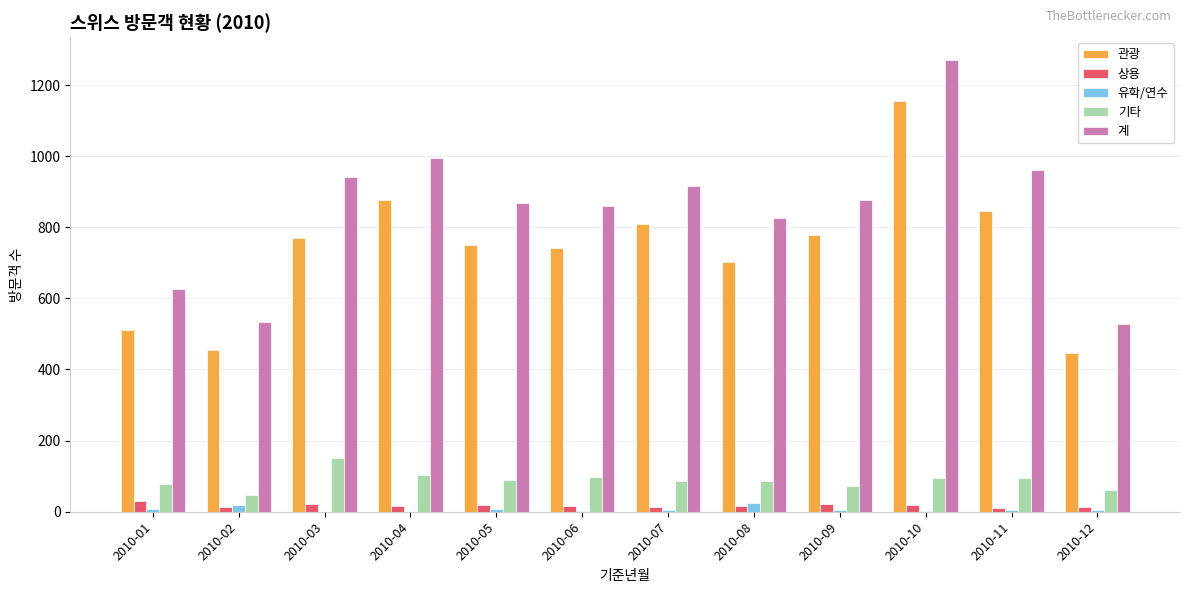

Between 2010-05 and 2010-11, which series saw the biggest shift?

관광